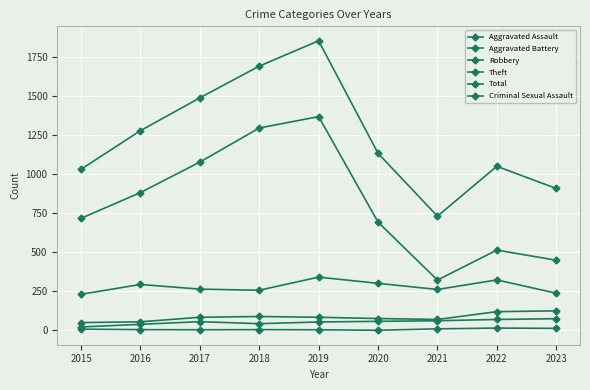

Is it true that Aggravated Assault equals 54 at 2019?

True